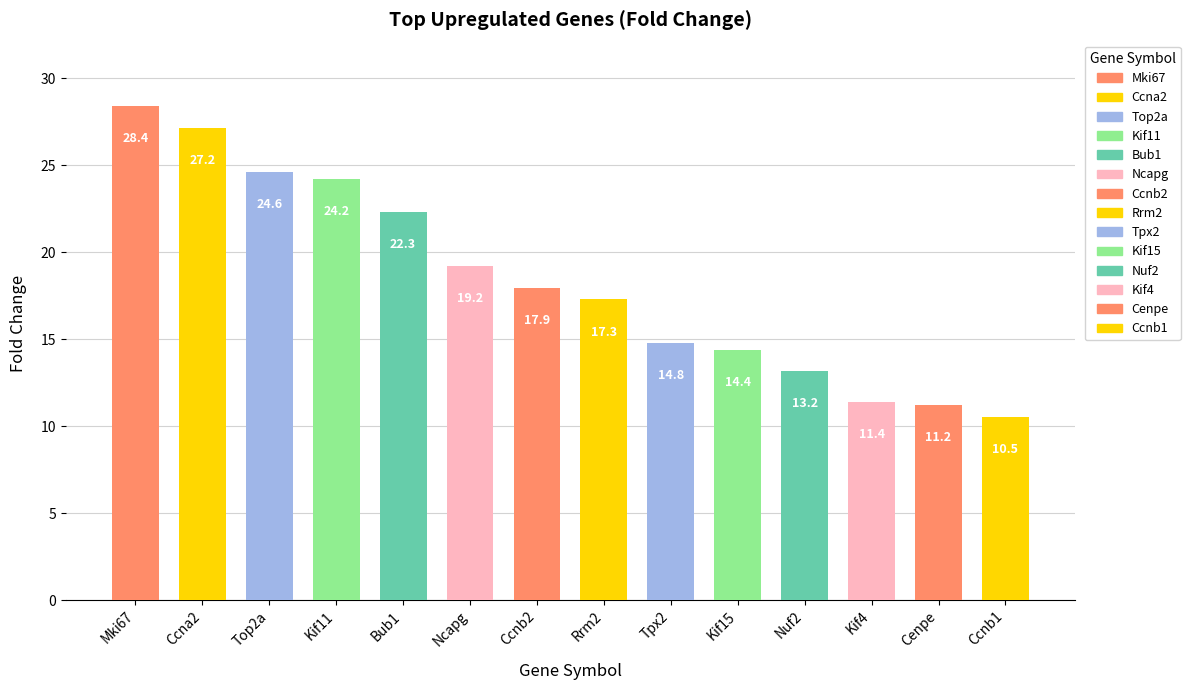

What is the label of the 7th bar from the left?

Ccnb2